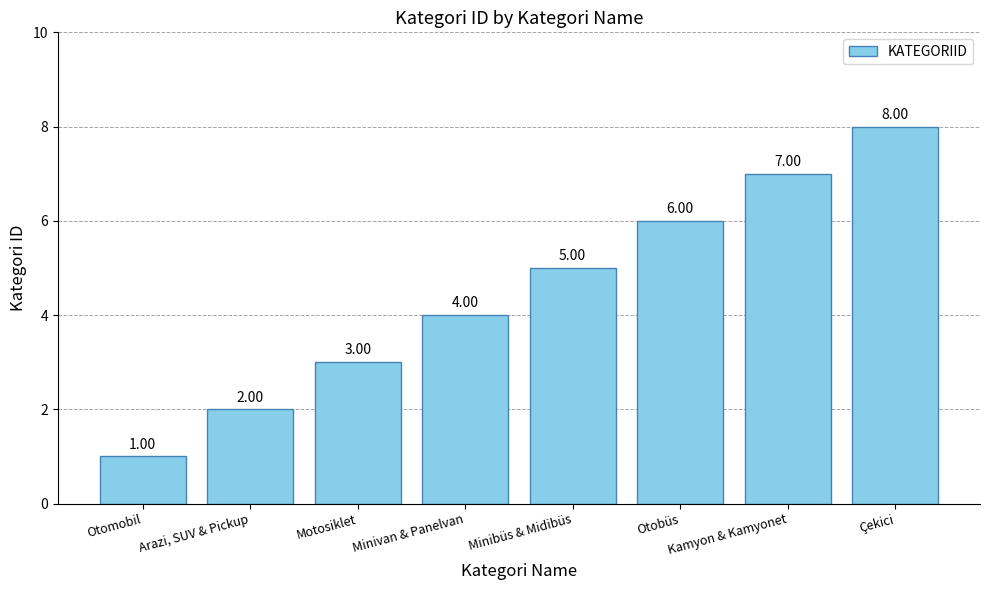

The value at Motosiklet is 3. True or false?

True